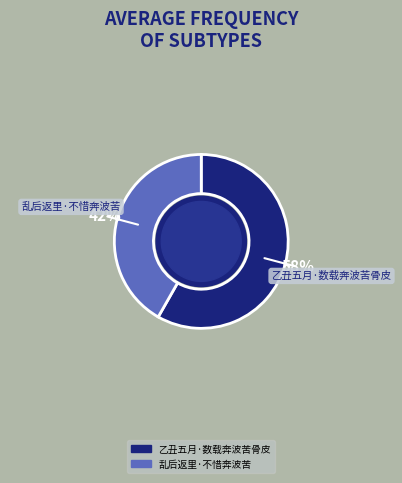

To the nearest percent, what is the difference between the 乙丑五月·数载奔波苦骨皮 and 乱后返里·不惜奔波苦 slice percentages?

16%